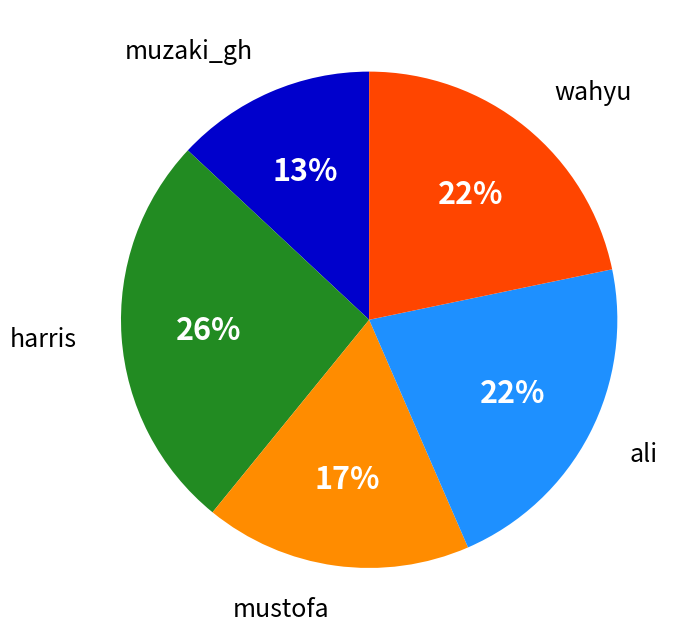

To the nearest percent, what is the difference between the largest and smallest slice percentages?

13%